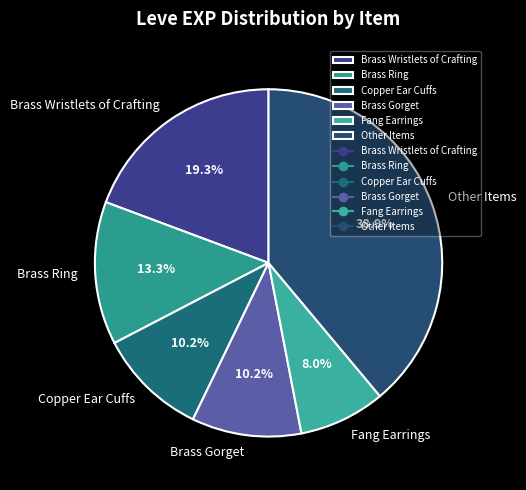

What percentage is the Brass Gorget slice, to the nearest percent?

10%